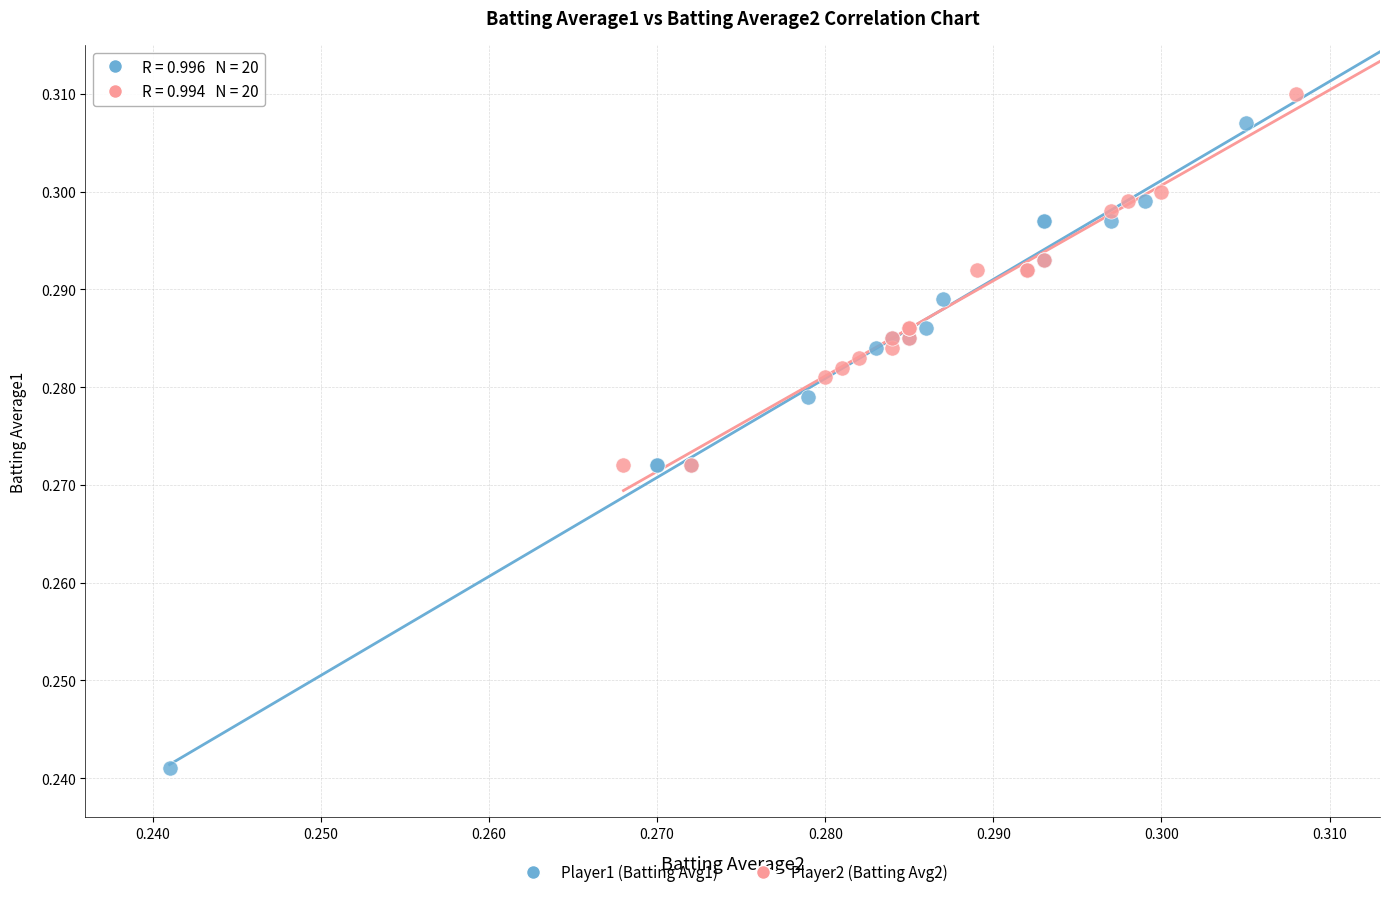

Which series has the widest spread of Y values?

Player1 (Batting Avg1)